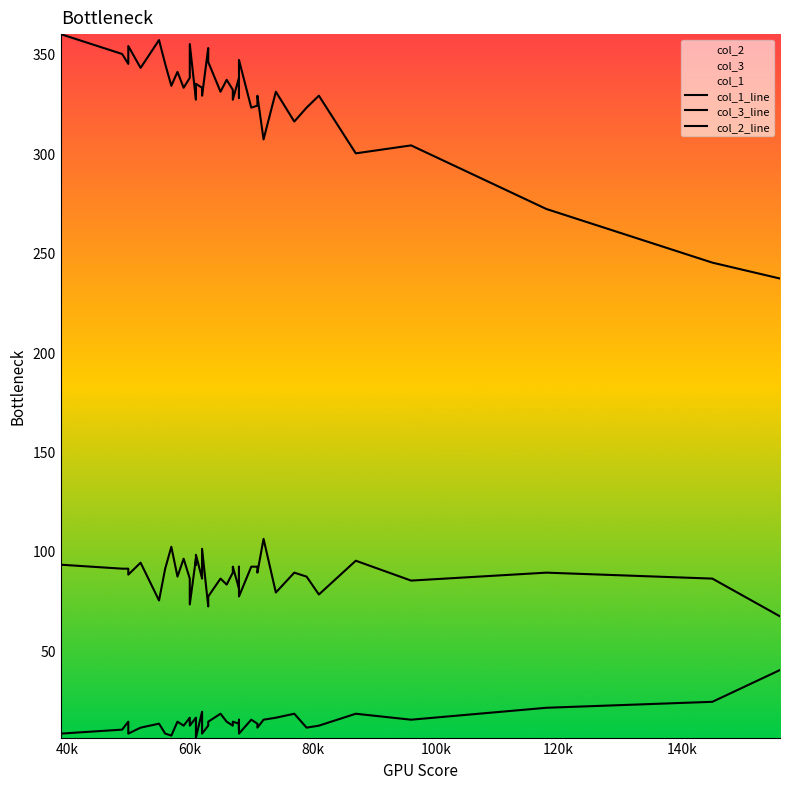

True or false: col_3_line has more than 2 interior local peaks.

True